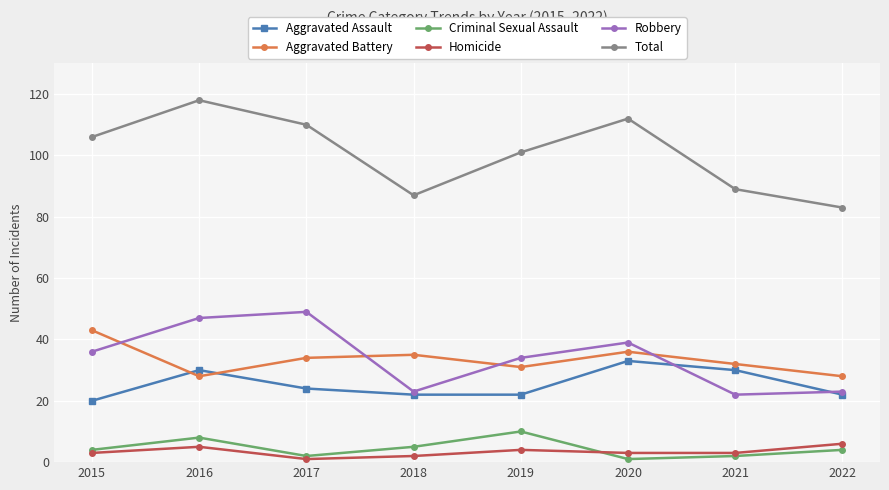

What is the value of the Robbery point at the 6th from the left?

39